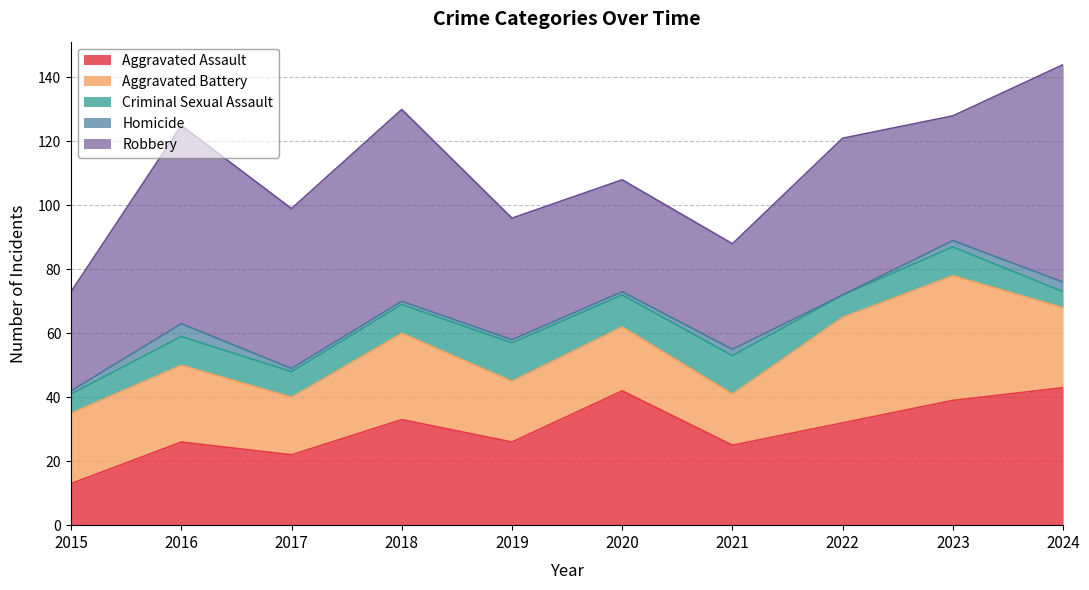

How many data points does each series have?

10